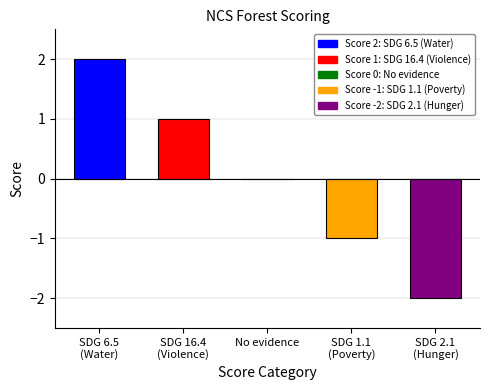

What is the value of the 1st bar from the left?

2